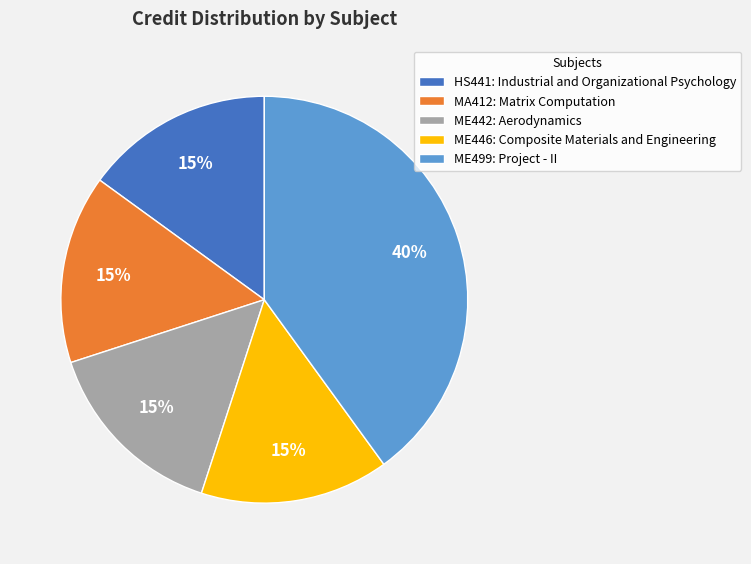

Does any single category account for the majority?

No